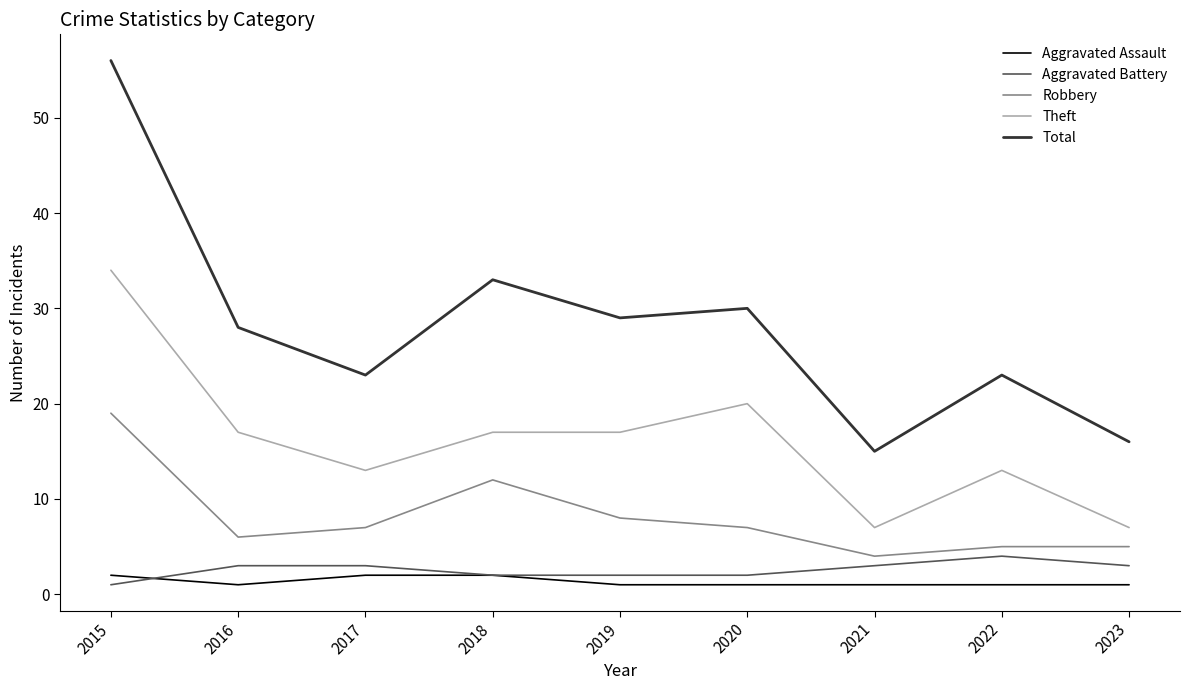

At which label does Robbery reach its peak?

2015